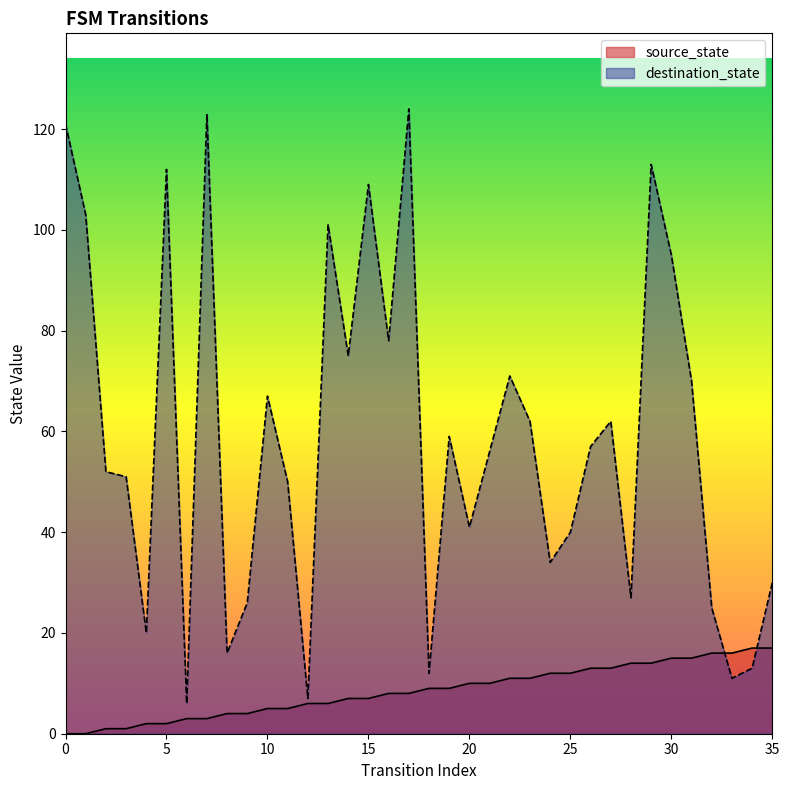

How many lines are shown in the chart?

2